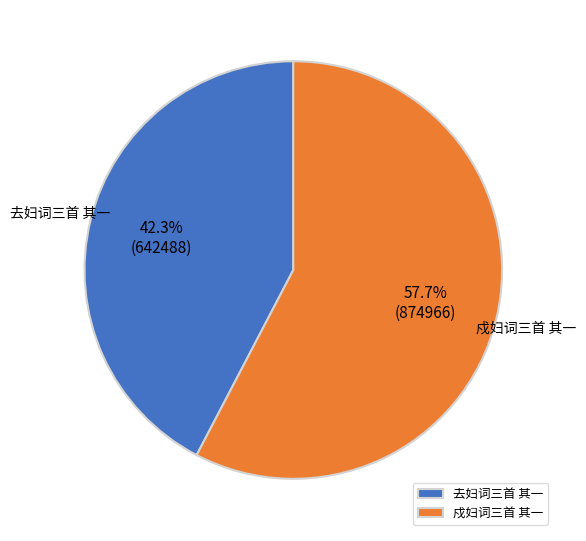

The 去妇词三首 其一 slice represents 57% of the pie. True or false?

False